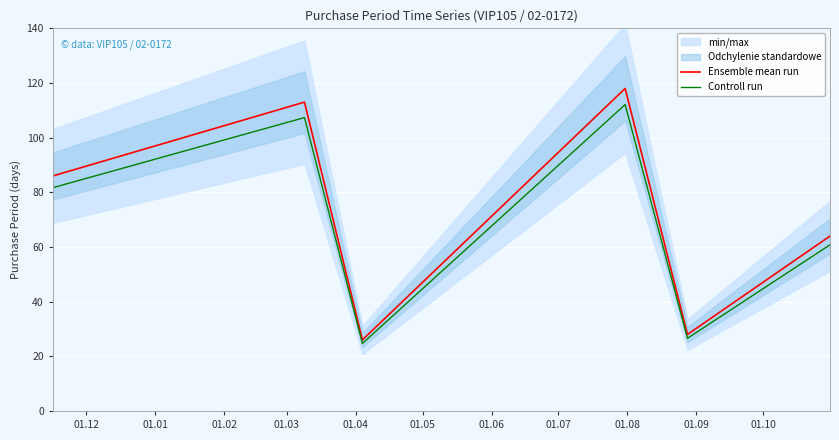

What is the lowest value of the Ensemble mean run series?

26.0